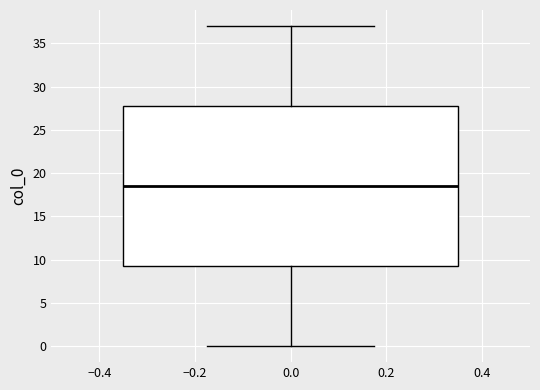

Read this box plot against the y-axis: the position of the median line, the range covered by the box, and the ends of both whiskers. The values are not printed on the chart, so give them approximately, as read against the axis.

median 18.5, box 9.5 to 28.0, whiskers 0.0 to 37.0